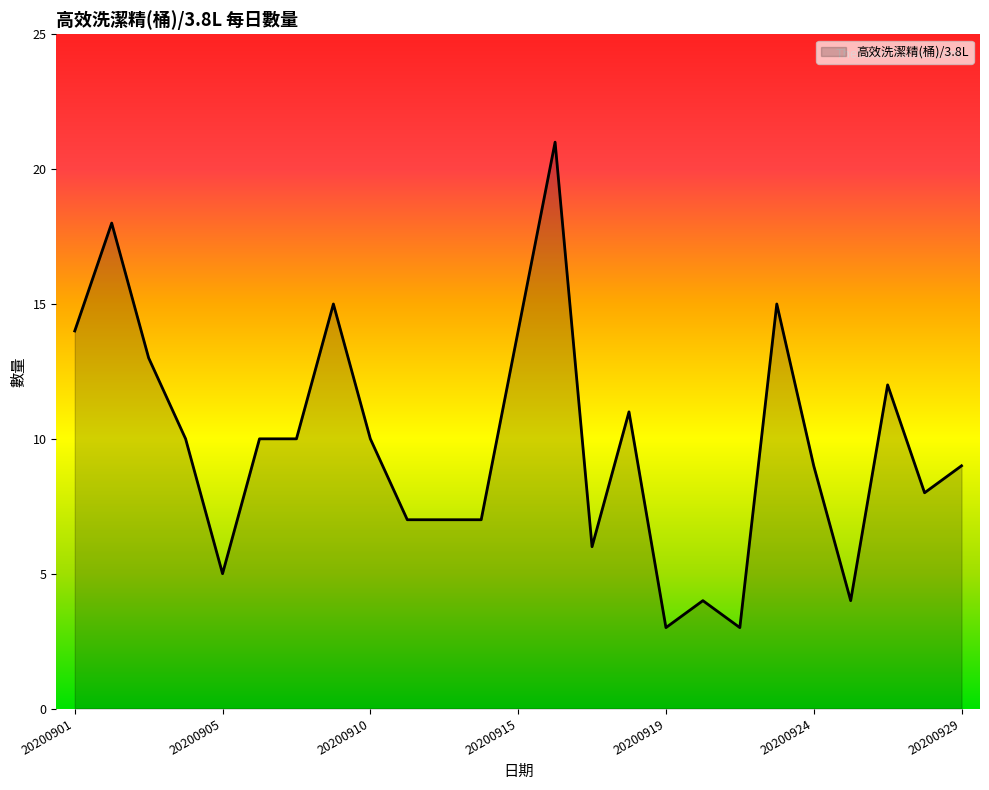

What is the smallest value displayed?

3